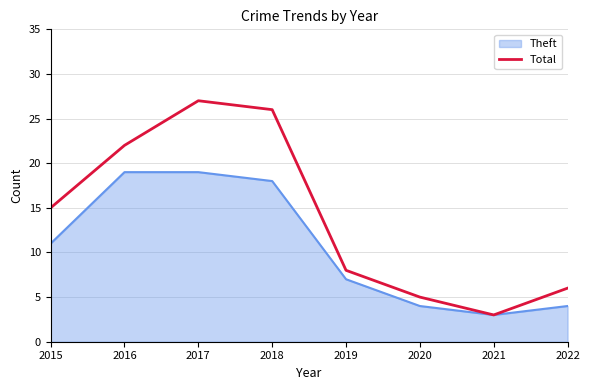

At which category does the chart reach its minimum across all series?

2021